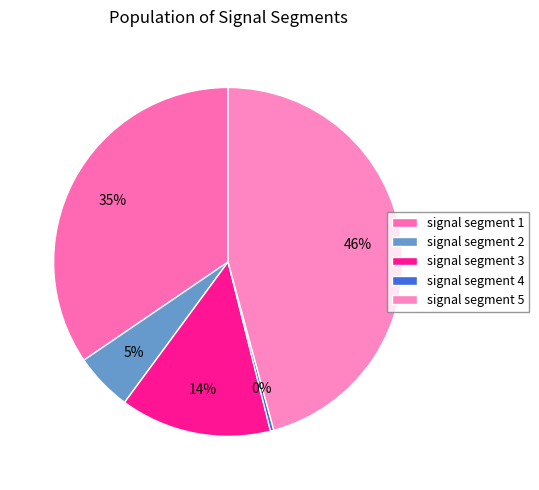

True or false: signal segment 1 accounts for 35% of the total.

True